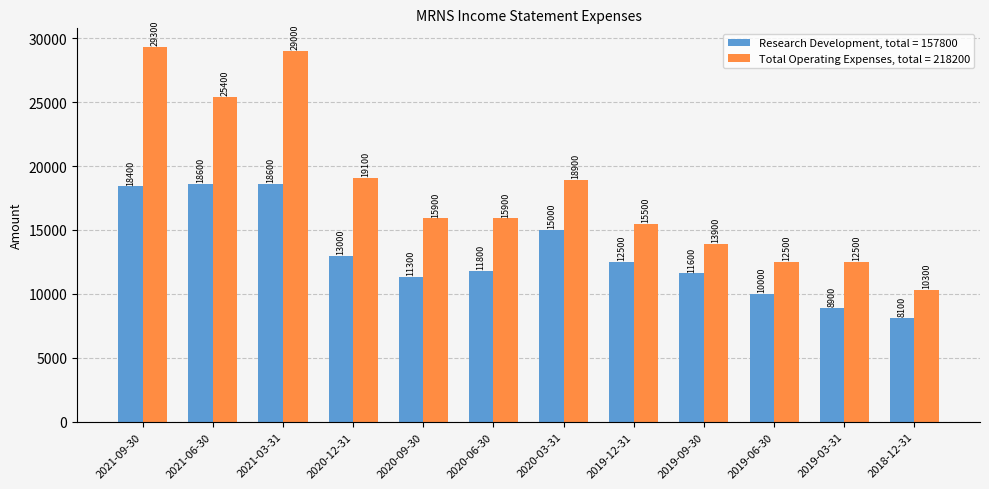

At which category does the chart reach its minimum across all series?

2018-12-31